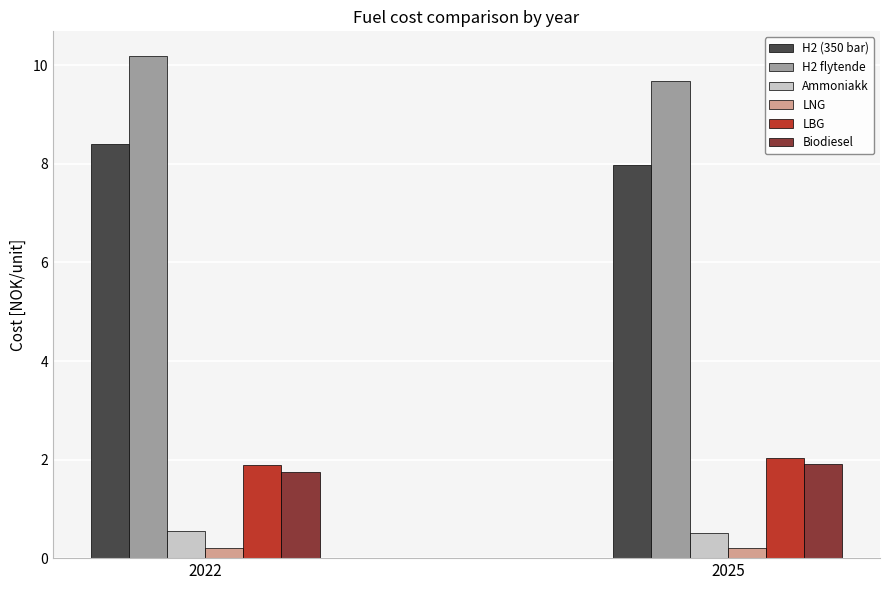

True or false: Biodiesel has a value of 0.4 at 2025.

False